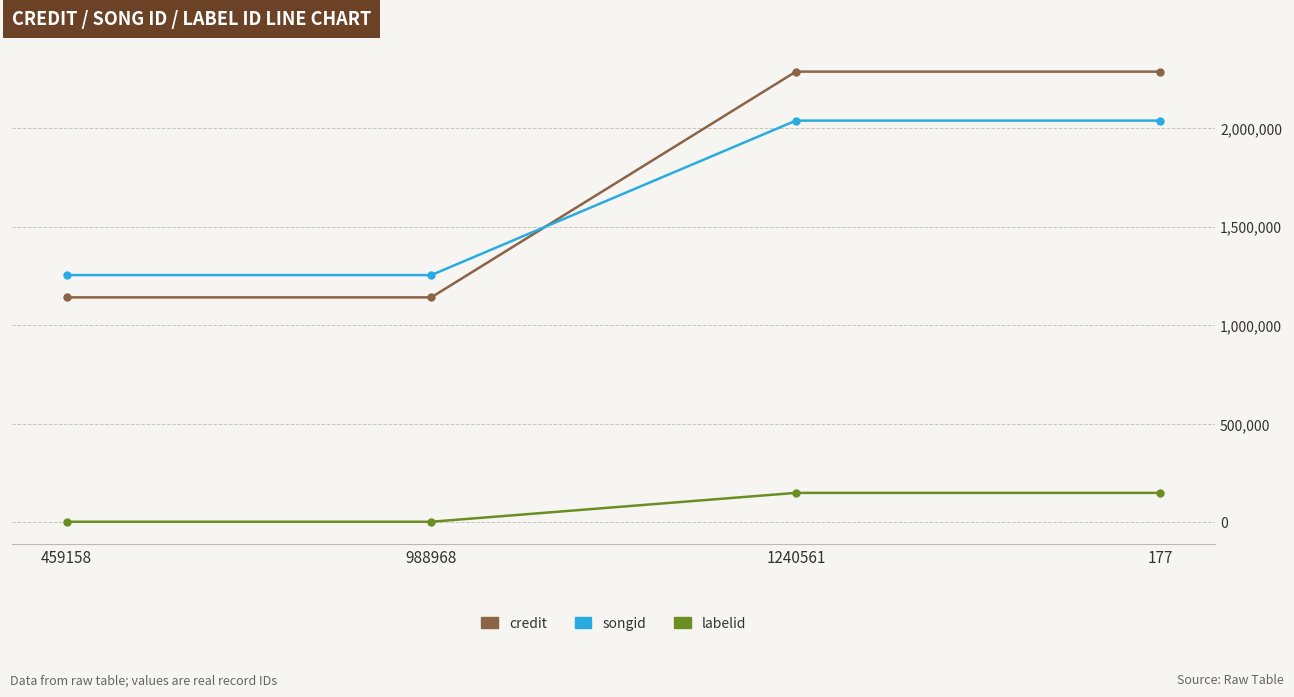

Does the chart display data point markers on the line(s)?

Yes